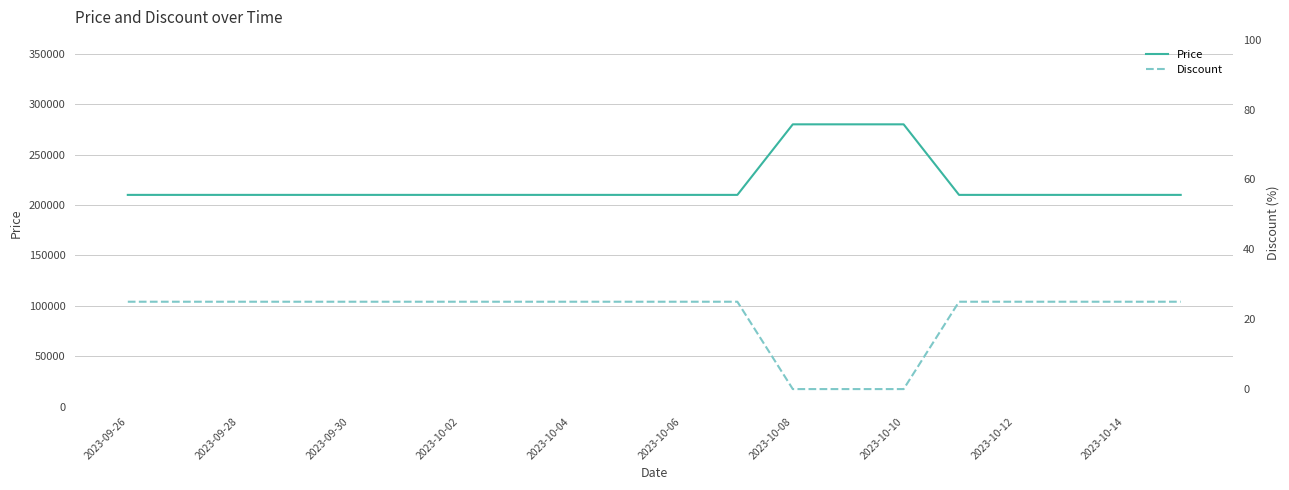

At how many categories does at least one series exceed 7532?

20